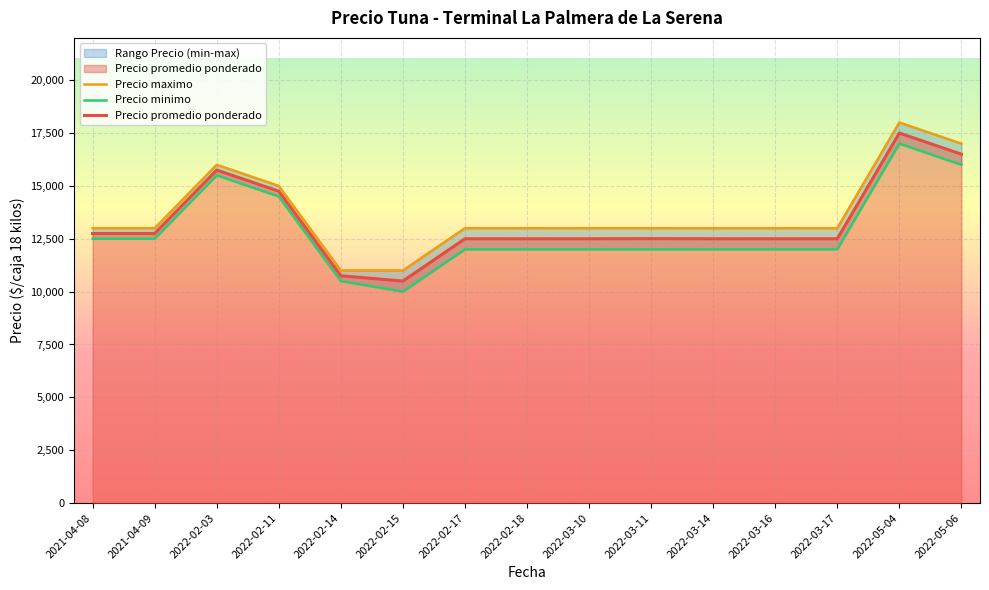

True or false: Precio maximo and Precio minimo cross at least once.

False